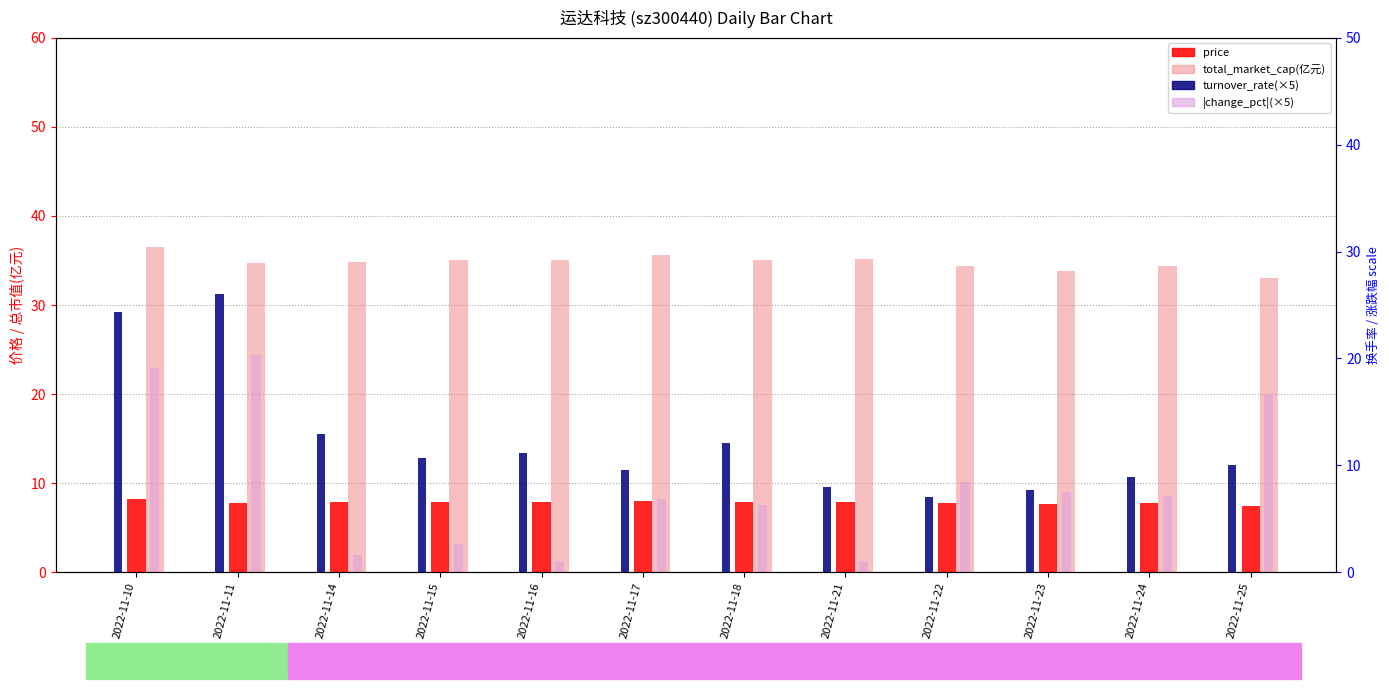

At how many categories does at least one series exceed 23?

12